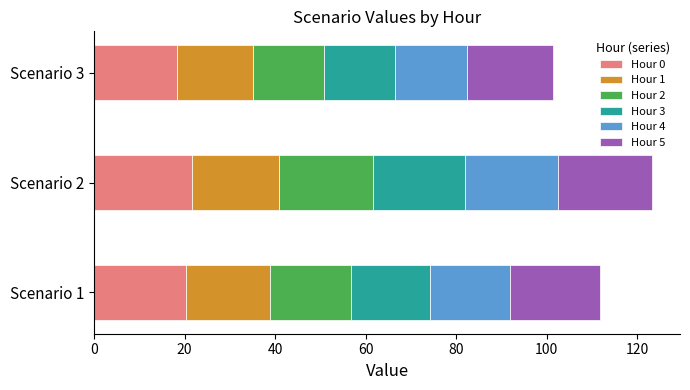

The Hour 0 series shows 18.3 at Scenario 3. True or false?

True